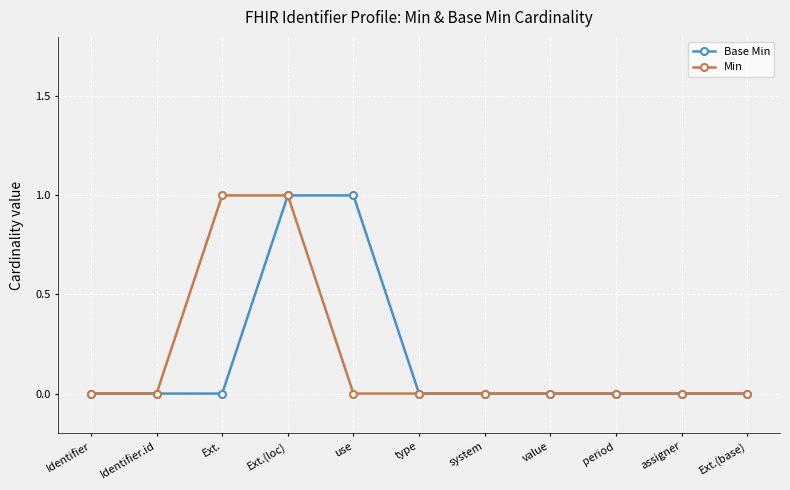

What is the label of the 7th point from the left?

system